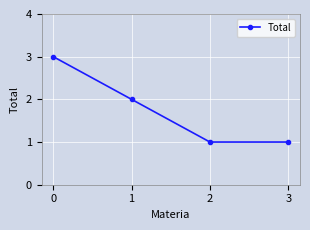

Is this an area chart (filled region under the line)?

No